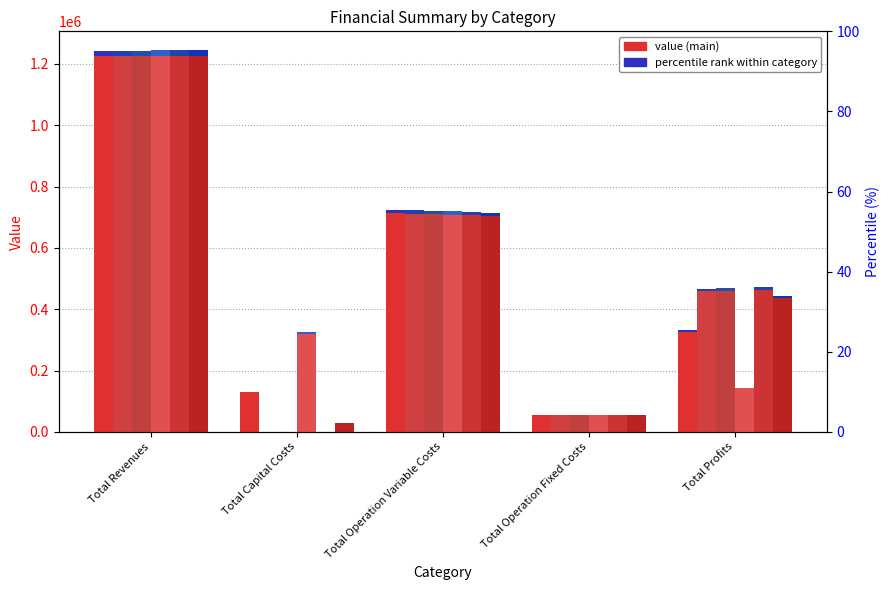

How many distinct data groups are displayed?

6